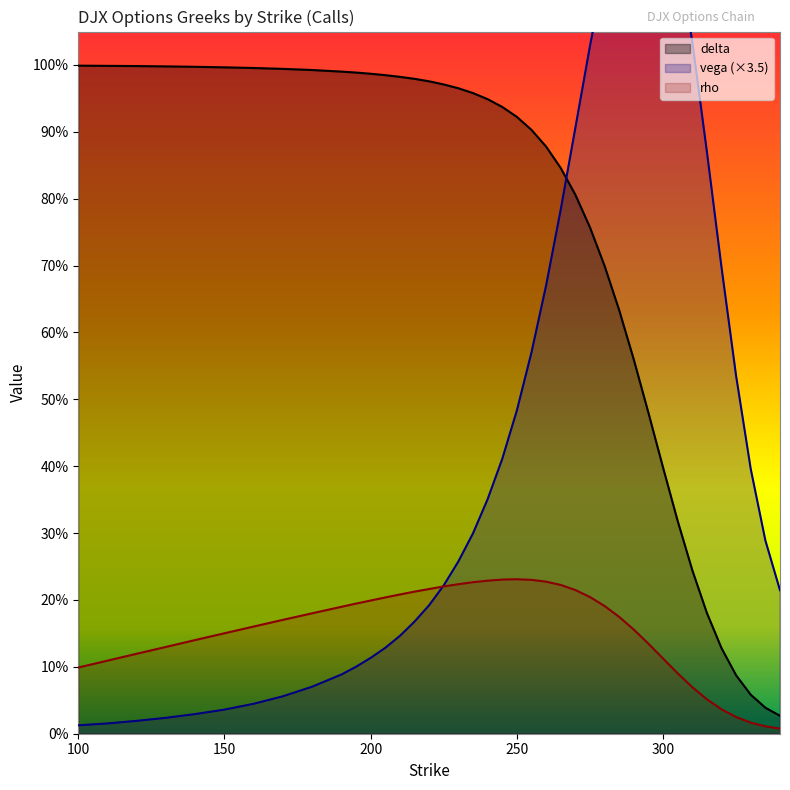

How many times do vega and rho cross each other?

1